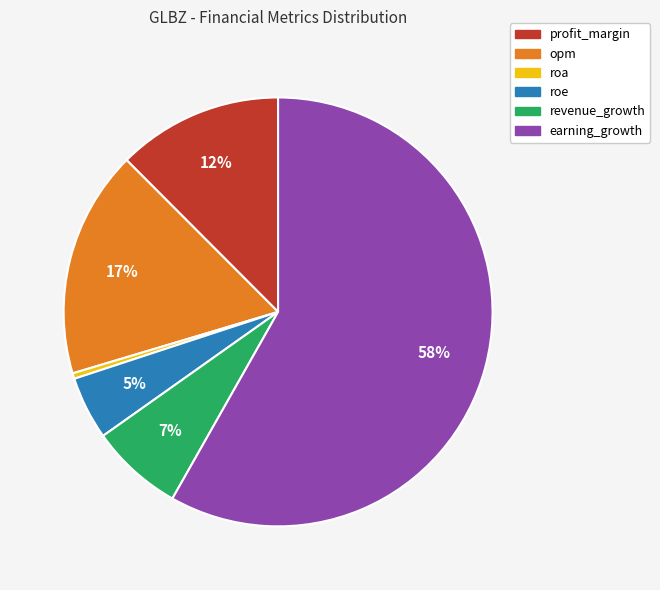

What is the smallest slice in the pie chart?

roa